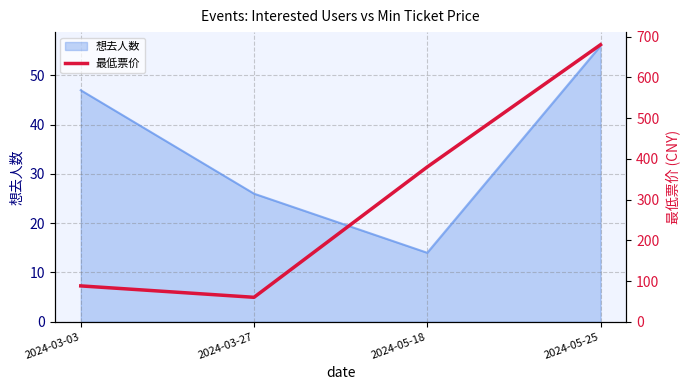

The value of 想去人数 at 2024-05-25 is 17. True or false?

False